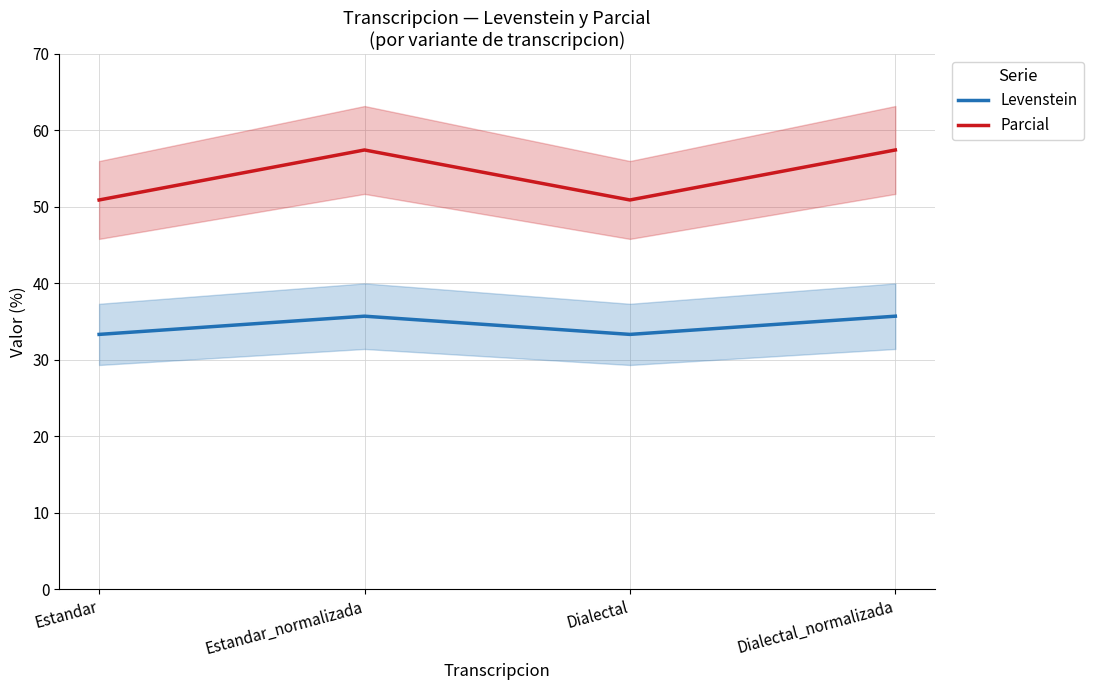

True or false: Levenstein has a value of 35.7 at Estandar_normalizada.

True